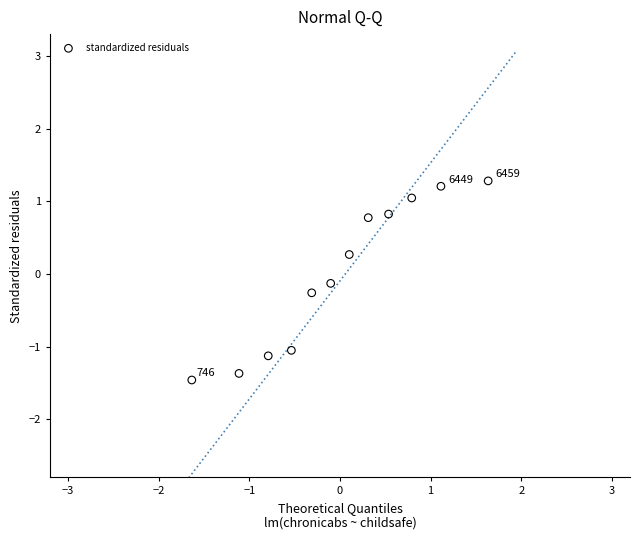

What is the range of X values (max minus min)?

3.3